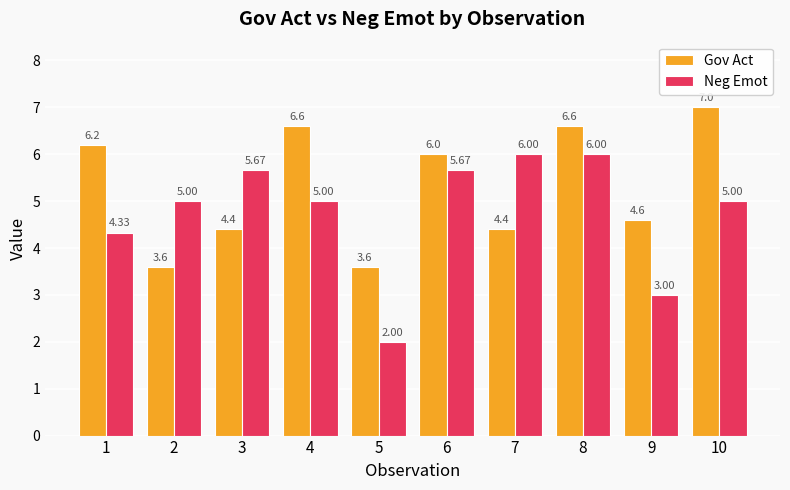

At how many categories does at least one series exceed 4?

9